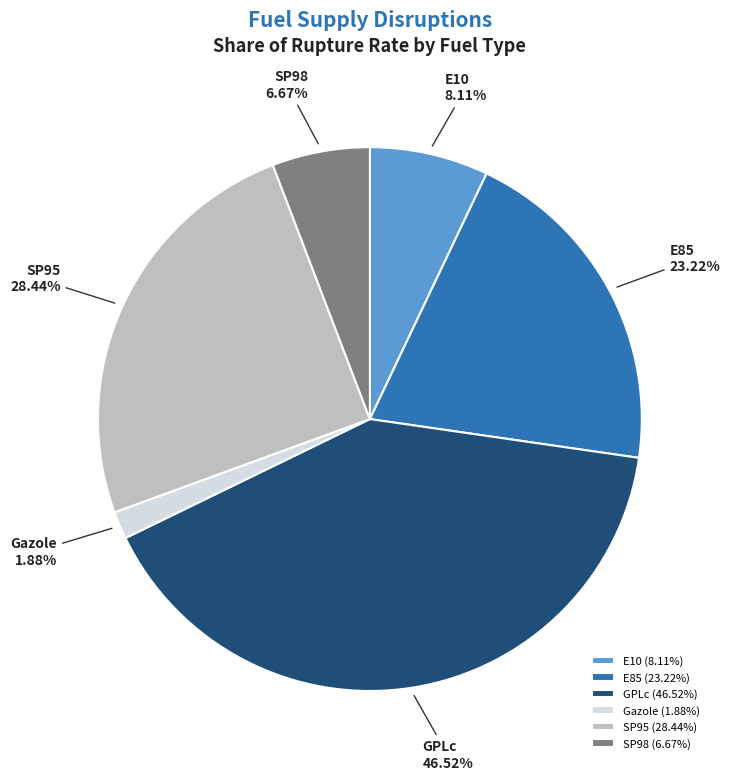

True or false: E85 accounts for 12% of the total.

False